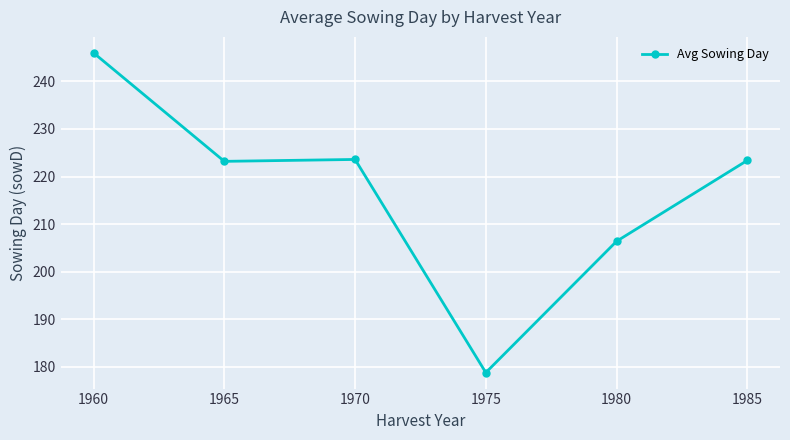

True or false: the data shows 130.9 at 1965.

False